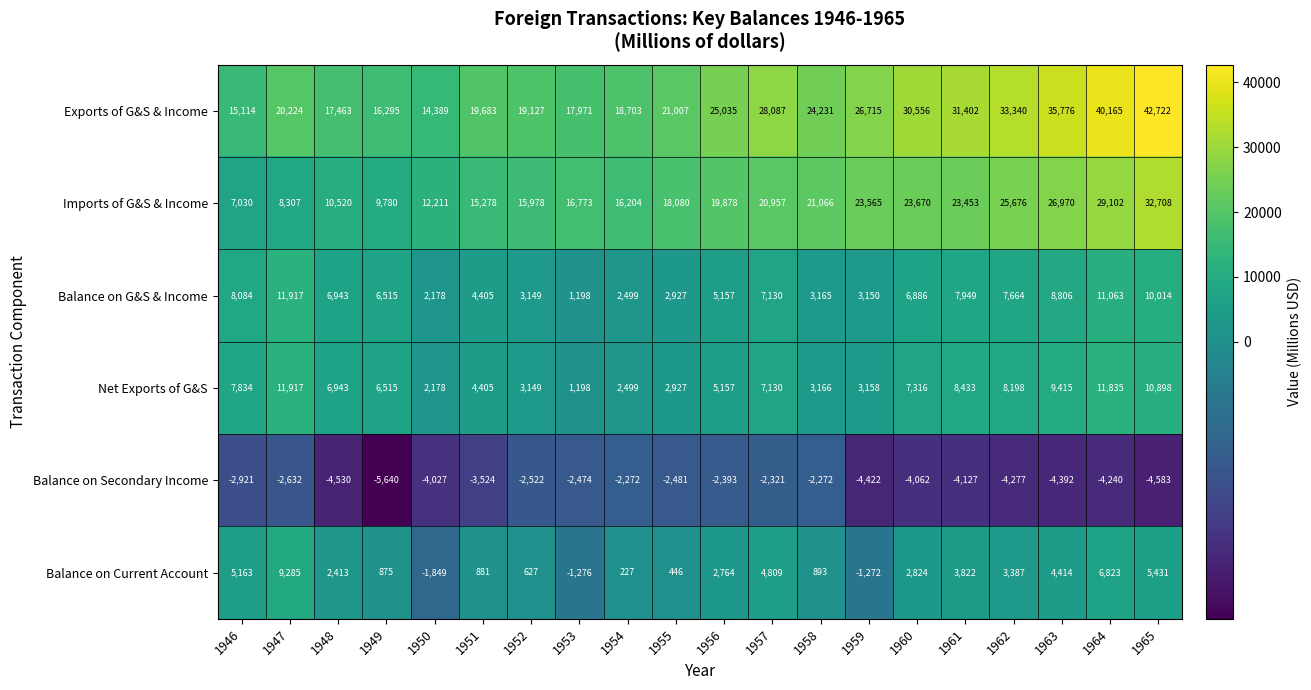

How many positive values does the Balance on Current Account series have?

17